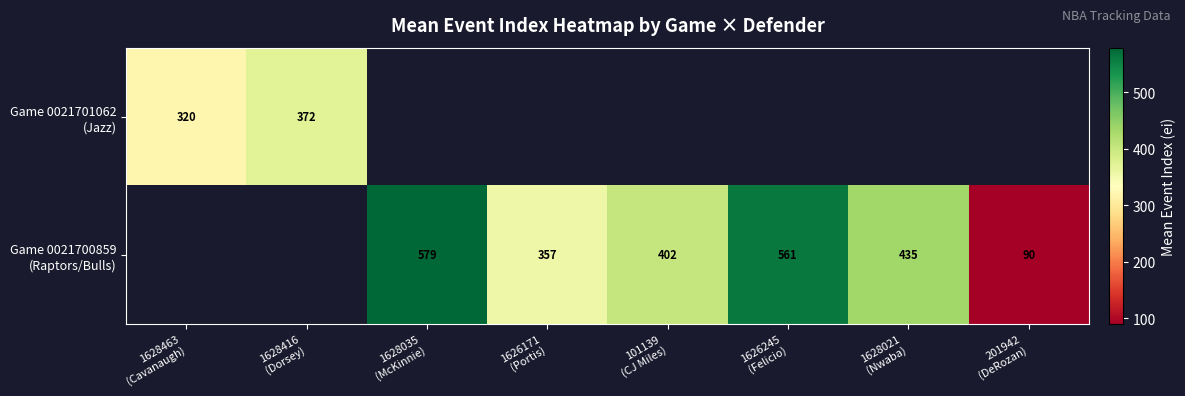

Which category has the lowest value across all series?

201942
(DeRozan)